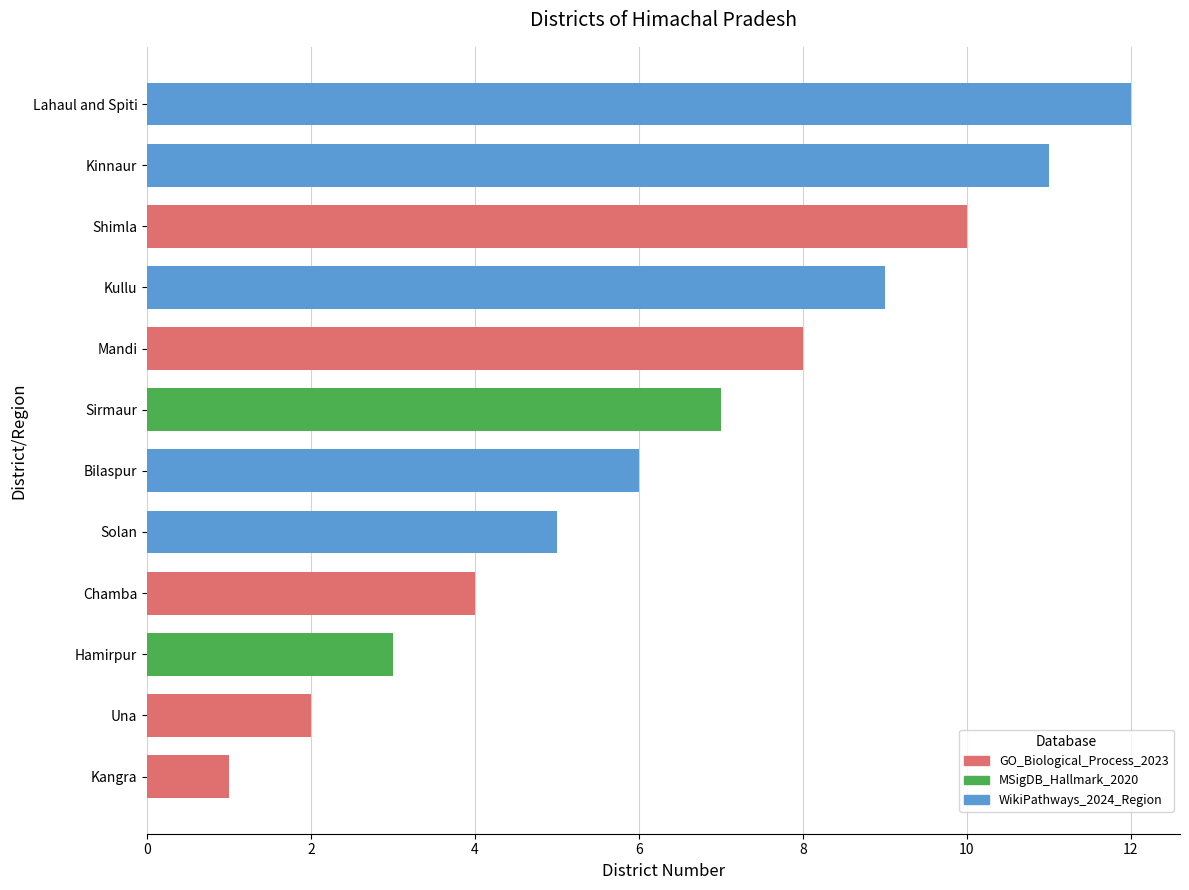

What position from the left is Kullu?

9